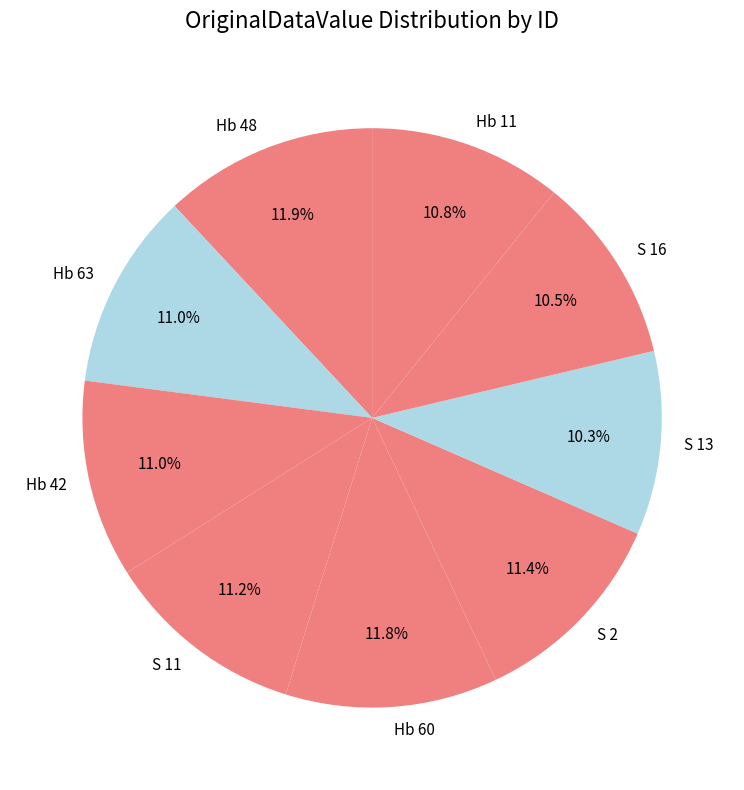

Is there a majority slice in this chart?

No